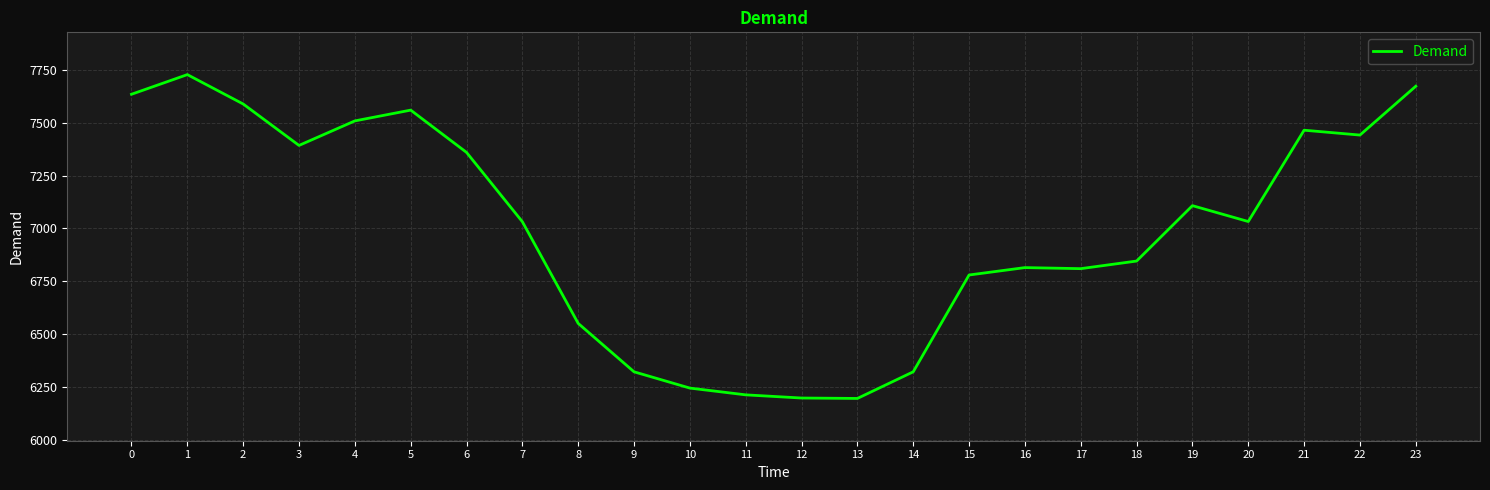

Is it true that the value at 3 is 4052?

False